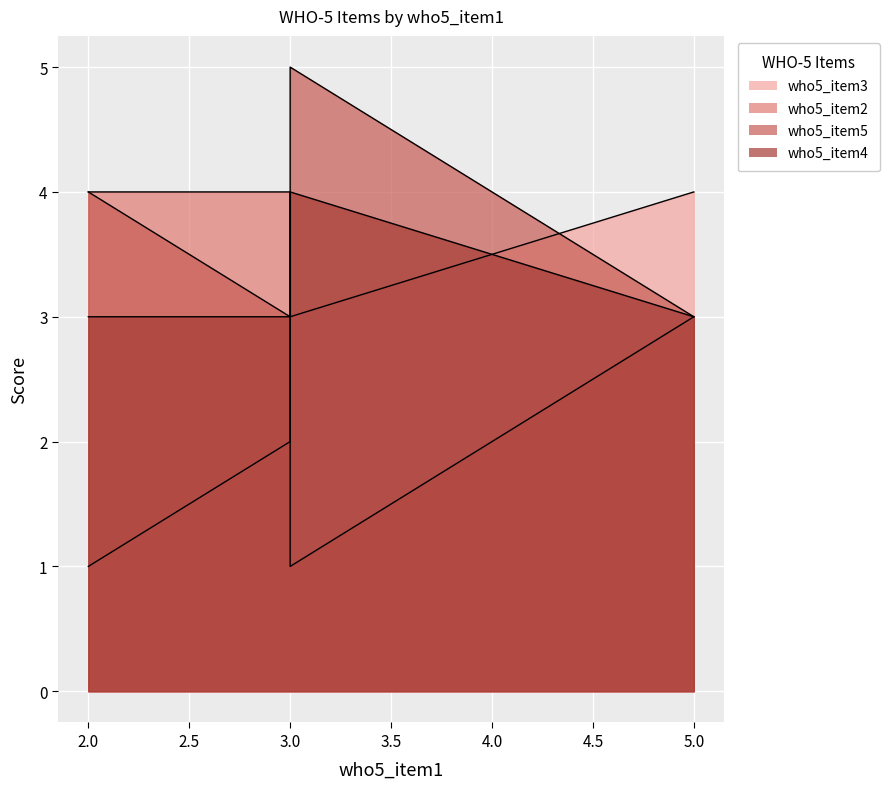

Is it true that who5_item5 equals 4 at 5?

False